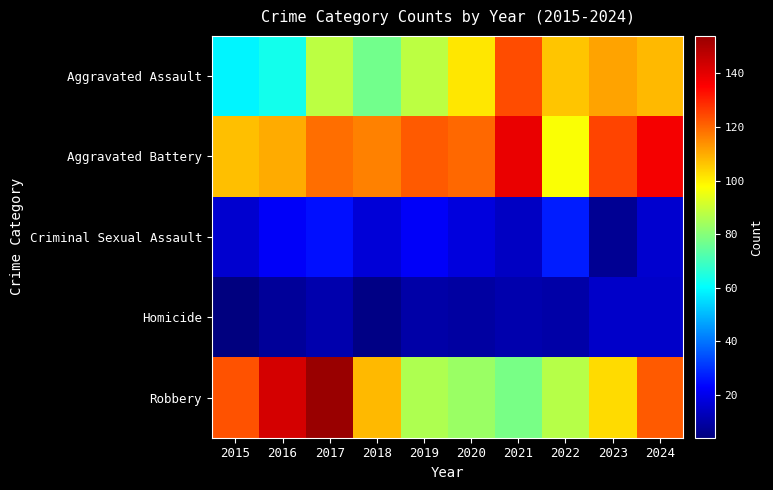

Reading right to left, list all the values displayed in this chart.

Aggravated Assault: 2024=108	2023=111	2022=106	2021=124	2020=101	2019=88	2018=77	2017=88	2016=63	2015=59
Aggravated Battery: 2024=137	2023=125	2022=97	2021=139	2020=120	2019=122	2018=116	2017=119	2016=110	2015=107
Criminal Sexual Assault: 2024=16	2023=7	2022=27	2021=14	2020=18	2019=22	2018=17	2017=25	2016=22	2015=16
Homicide: 2024=15	2023=15	2022=10	2021=11	2020=9	2019=10	2018=5	2017=11	2016=8	2015=4
Robbery: 2024=122	2023=103	2022=87	2021=78	2020=83	2019=86	2018=108	2017=154	2016=143	2015=123